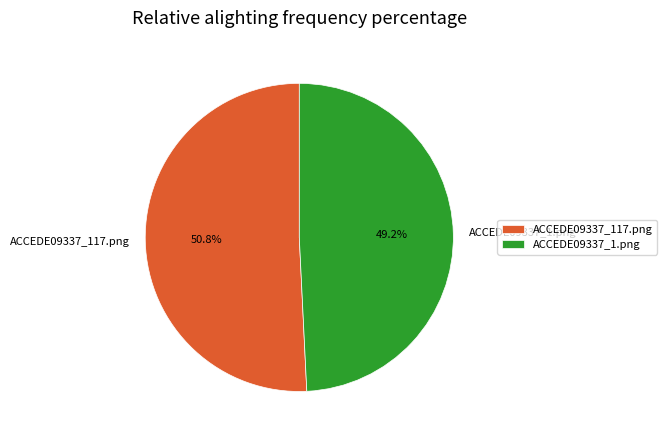

Combined, what portion of the pie is ACCEDE09337_117.png and ACCEDE09337_1.png?

100.0%